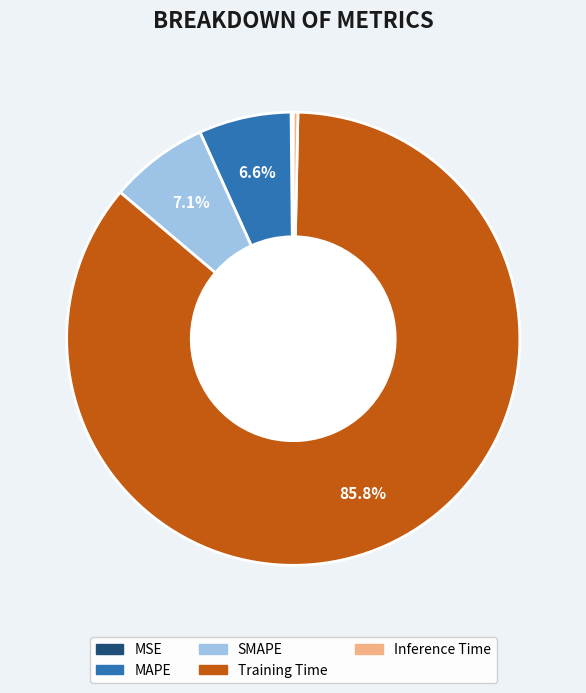

What is the majority slice?

Training Time